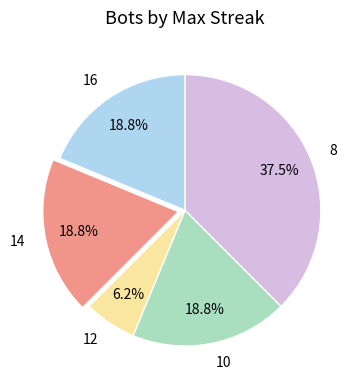

How many slices are in this pie chart?

5